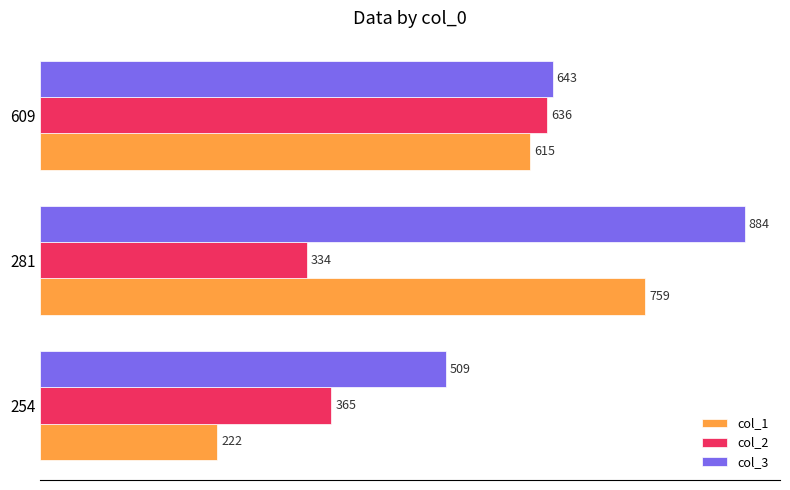

What is the smallest value displayed?

222